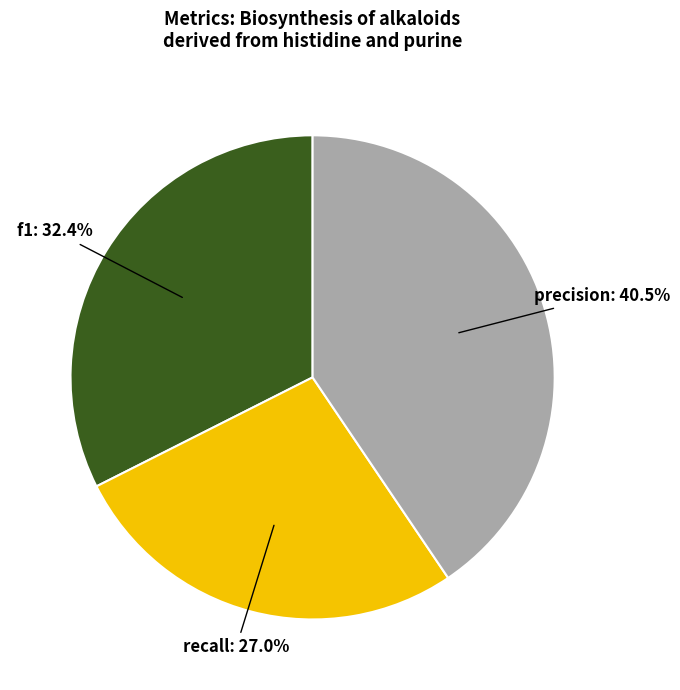

Which slice is the smallest?

recall